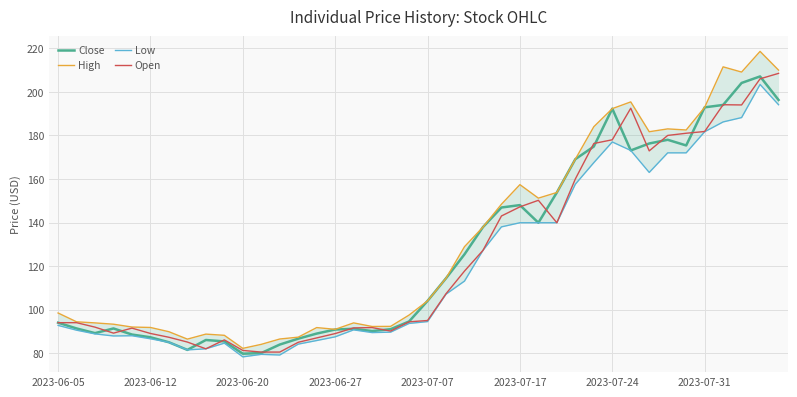

Is the value of High at 27 greater than the value of Low at 32?

No